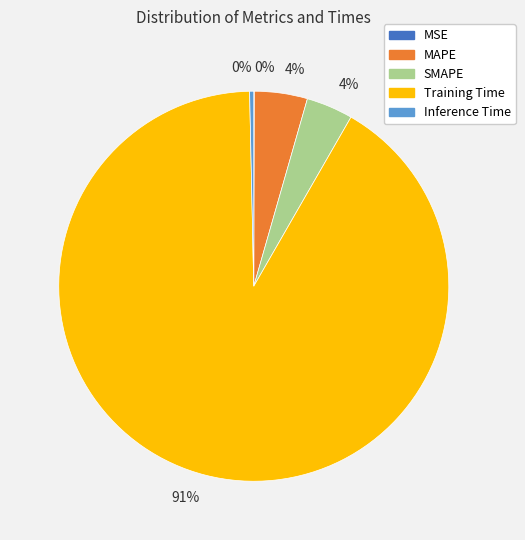

To the nearest percent, what is the average slice percentage?

20%